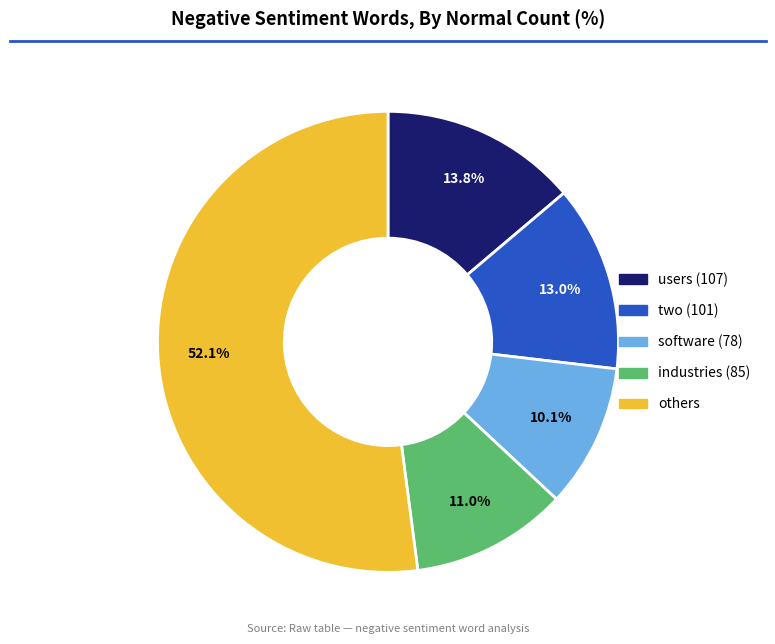

Does any single category account for the majority?

Yes